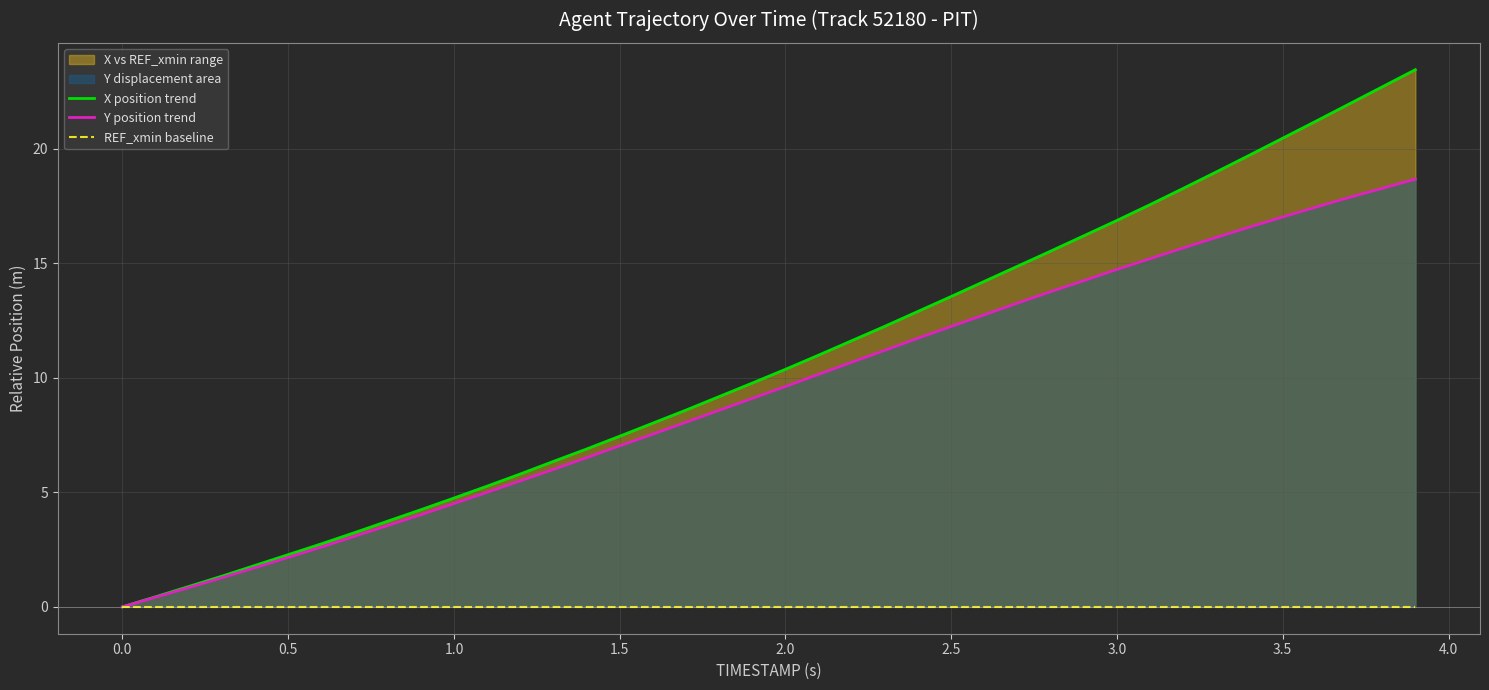

True or false: Y position trend and REF_xmin baseline cross at least once.

False